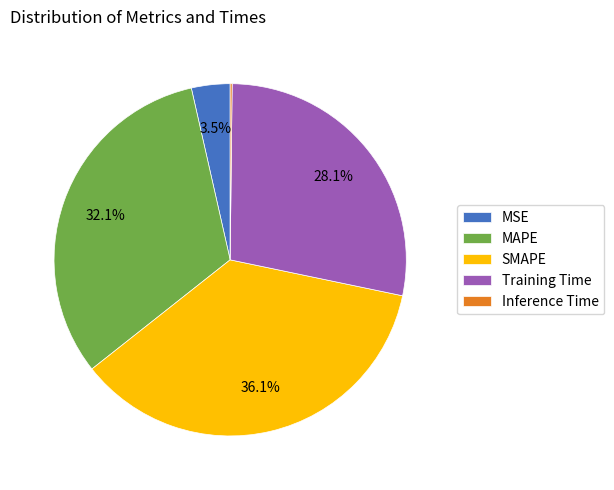

True or false: Training Time accounts for 17% of the total.

False